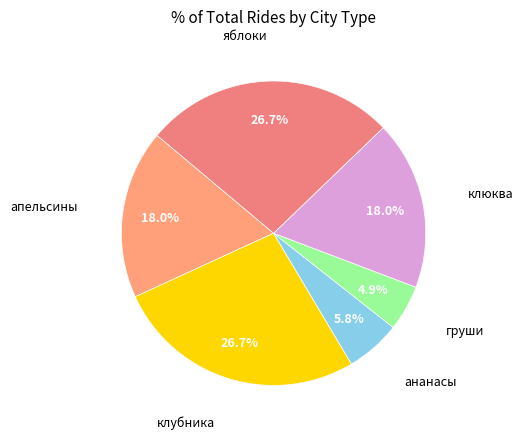

How many segments does this pie chart have?

6